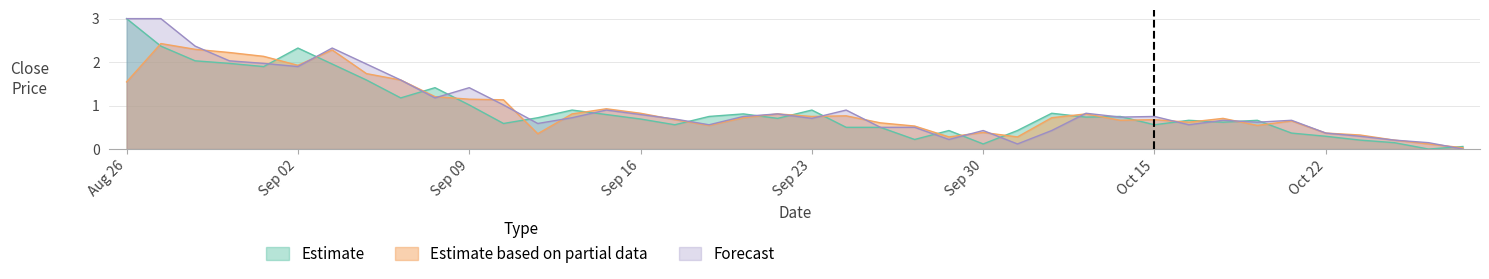

Is the value of Estimate based on partial data at Sep 02 greater than the value of Estimate at Aug 26?

No